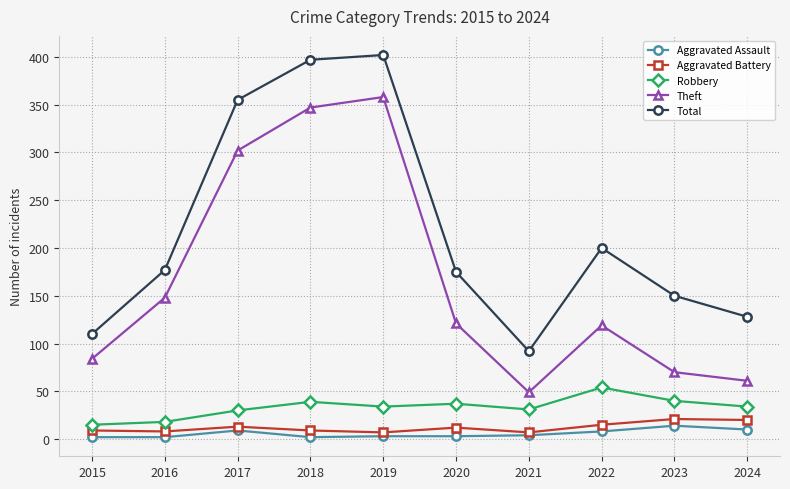

What is the sum of all Aggravated Battery values?

121